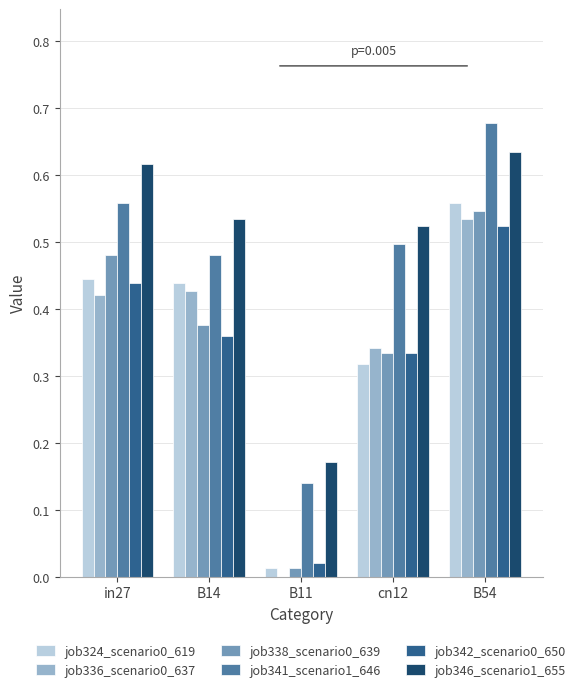

The value of job338_scenario0_639 at in27 is 0.2. True or false?

False